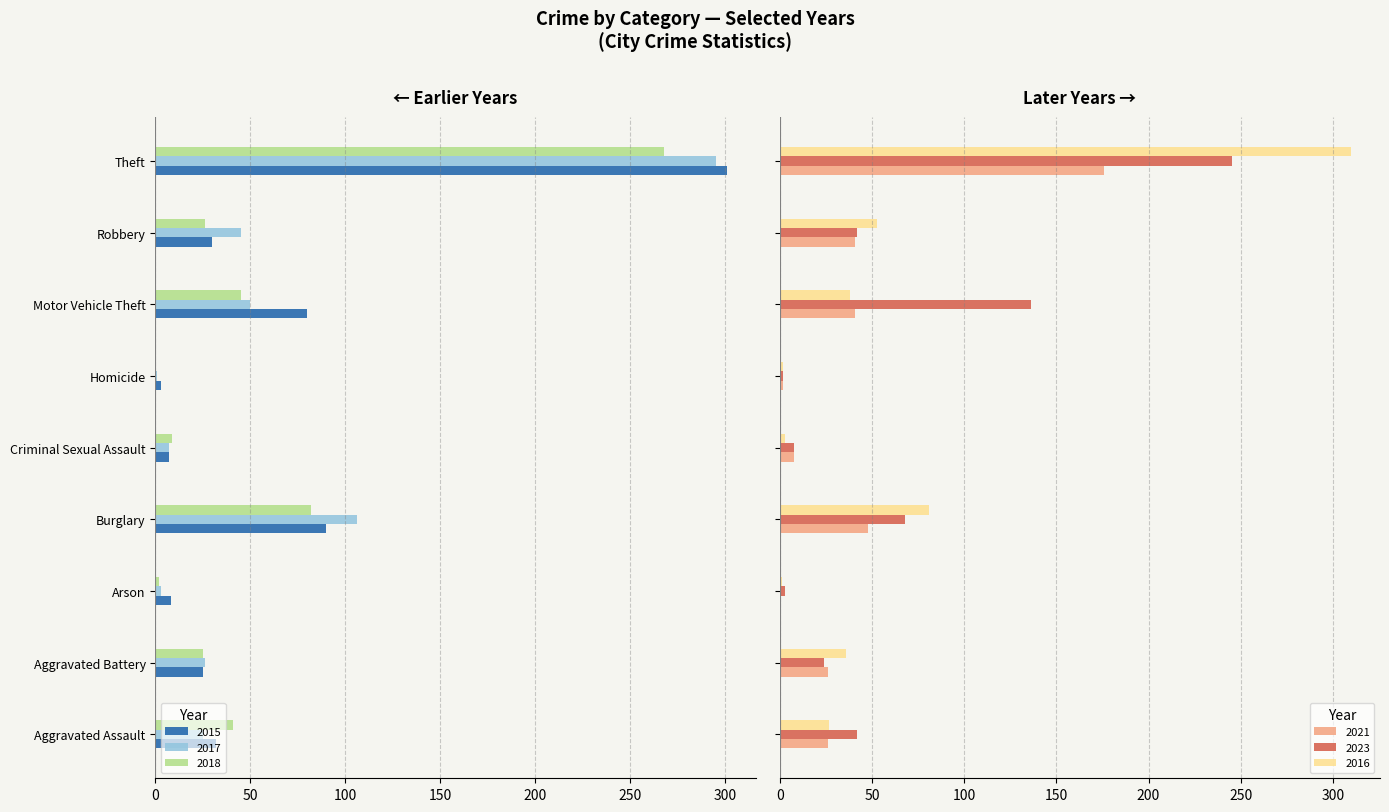

Which has a higher value, Arson or Aggravated Assault?

Arson